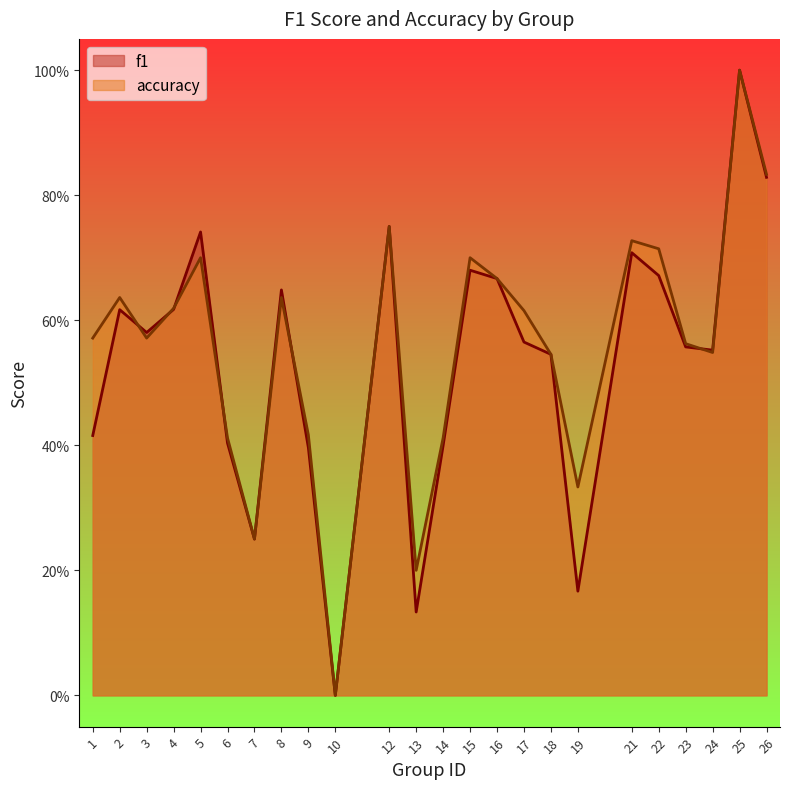

How many data points in accuracy are above 0?

23